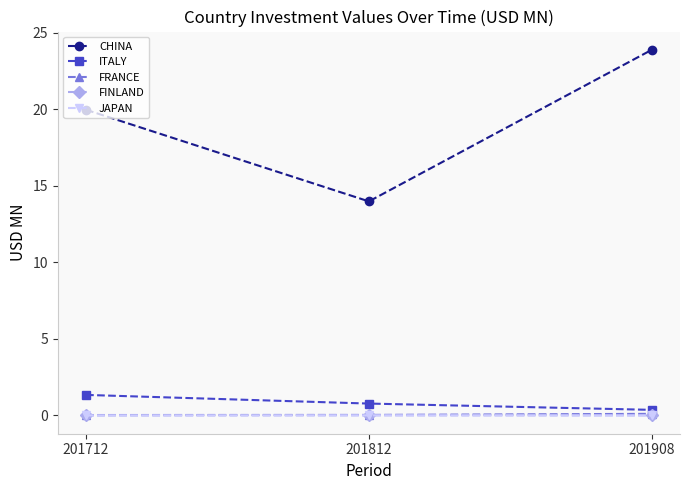

What is the sum of all FRANCE values?

0.2